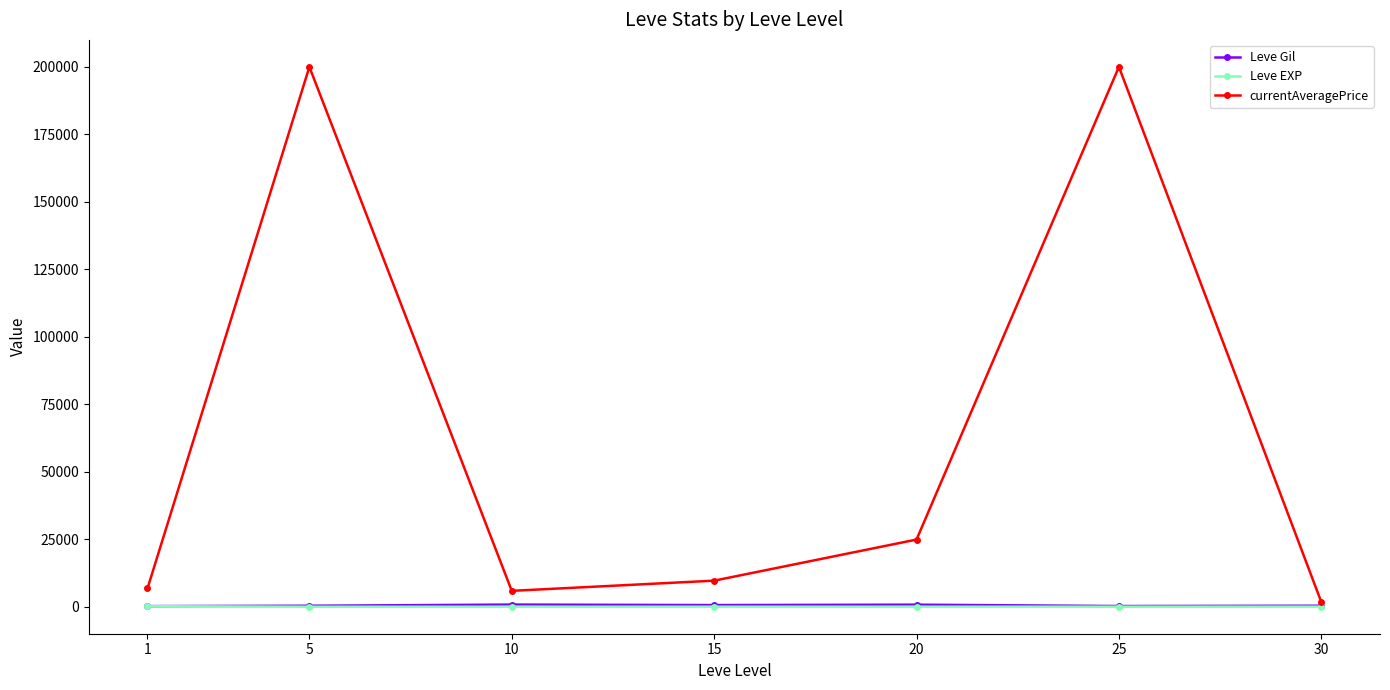

At how many categories does at least one series exceed 172755?

2